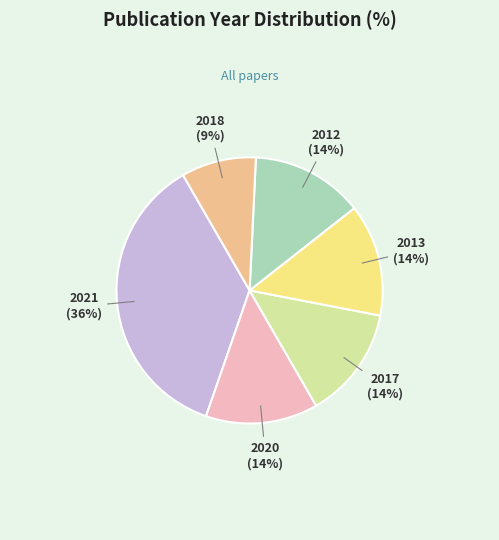

Which slice is the smallest?

2018